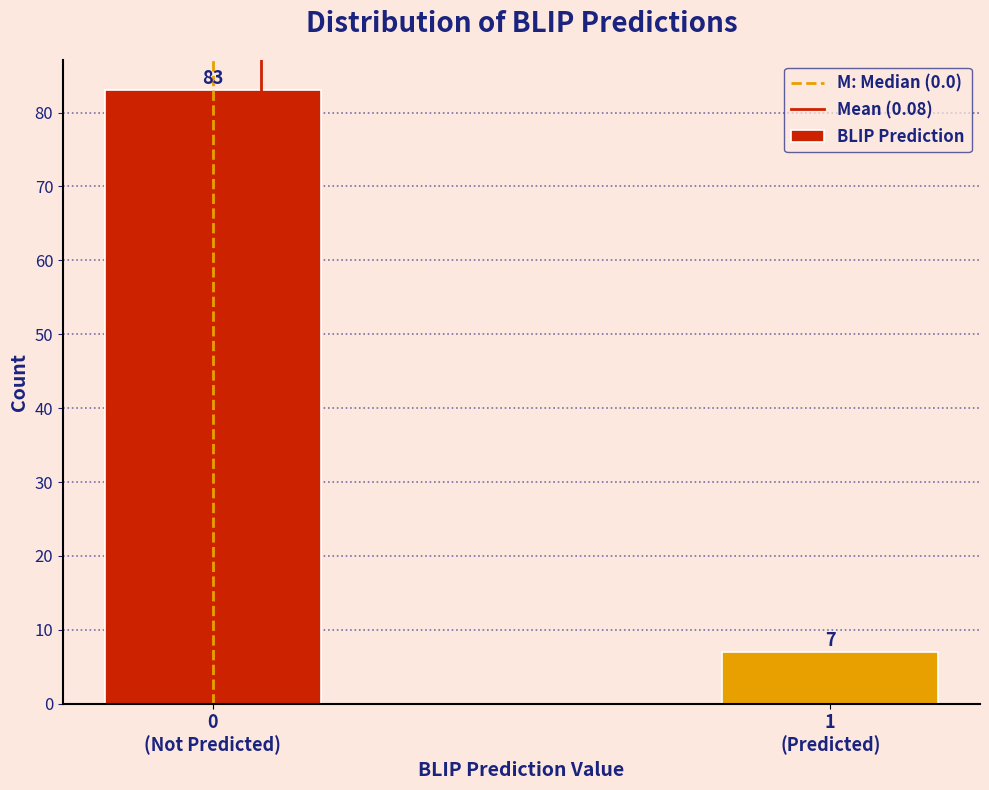

Reading left to right, what are all the values shown in this chart?

83	7